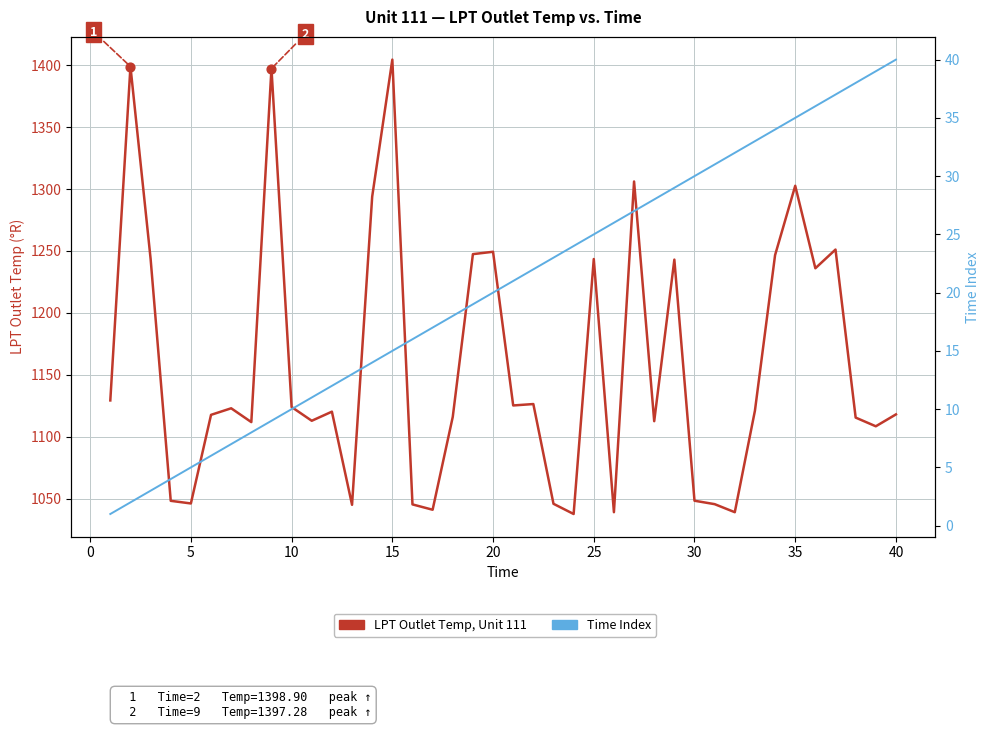

Which series reaches the maximum Y coordinate?

LPT Outlet Temp, Unit 111